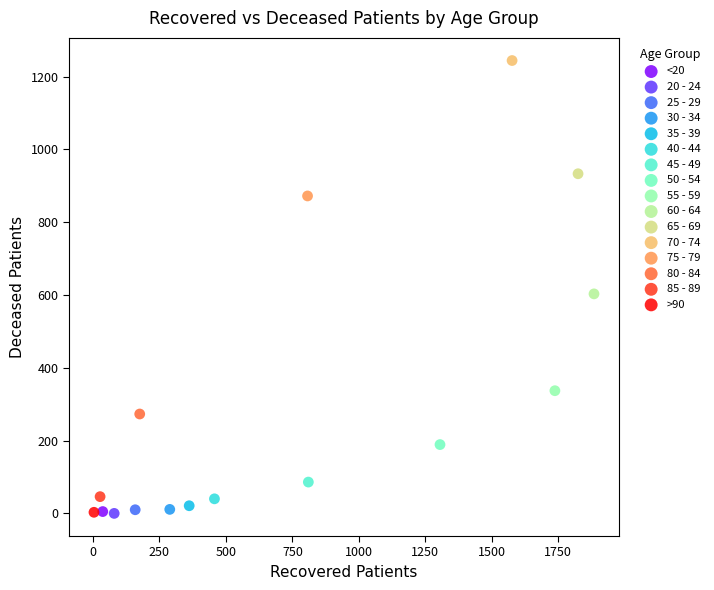

Which series contains the highest Y value?

70 - 74